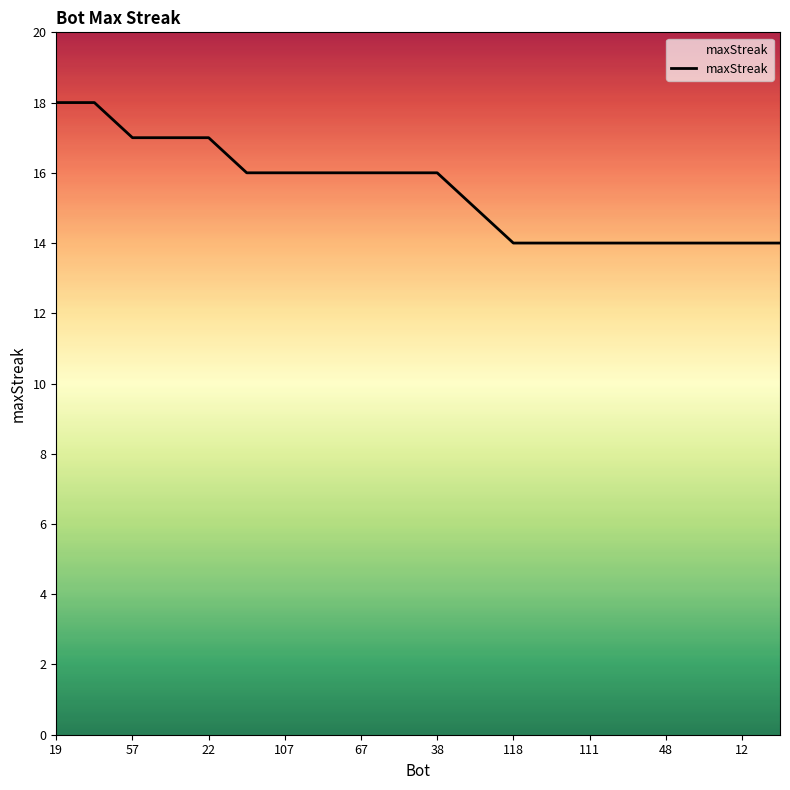

What is the smallest value displayed?

14